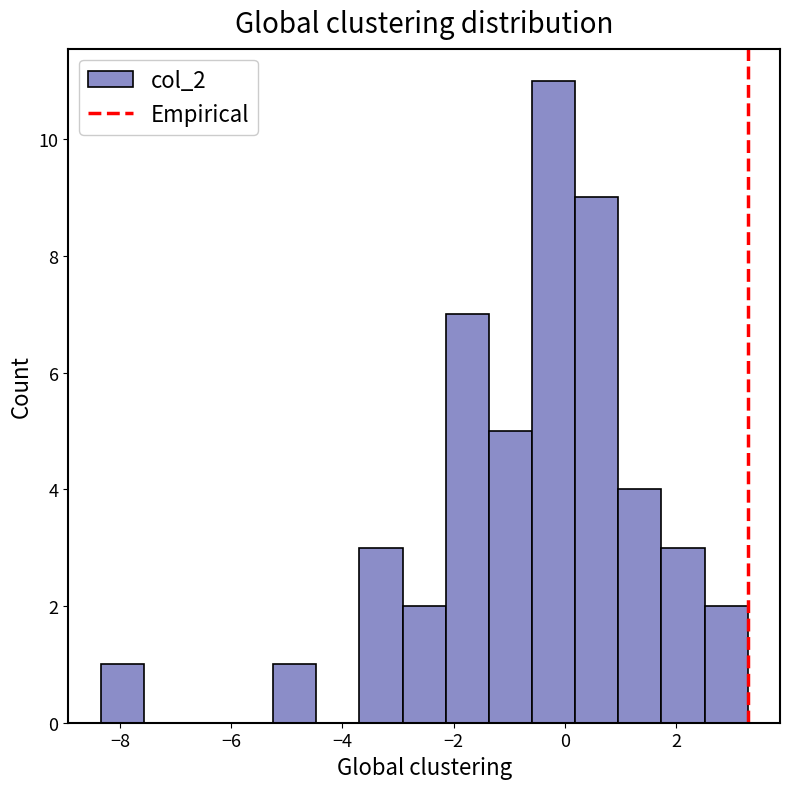

Around what value on the x-axis is the tallest bar? Give the approximate position of its centre, as read against the axis.

-0.2